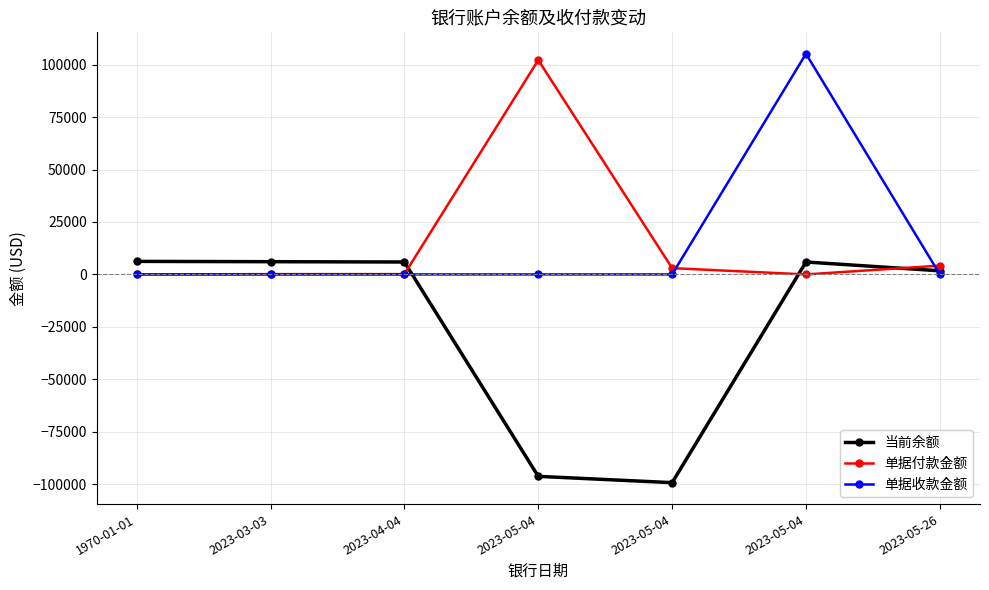

At 2023-03-03, list the series in order from largest to smallest.

当前余额, 单据付款金额, 单据收款金额